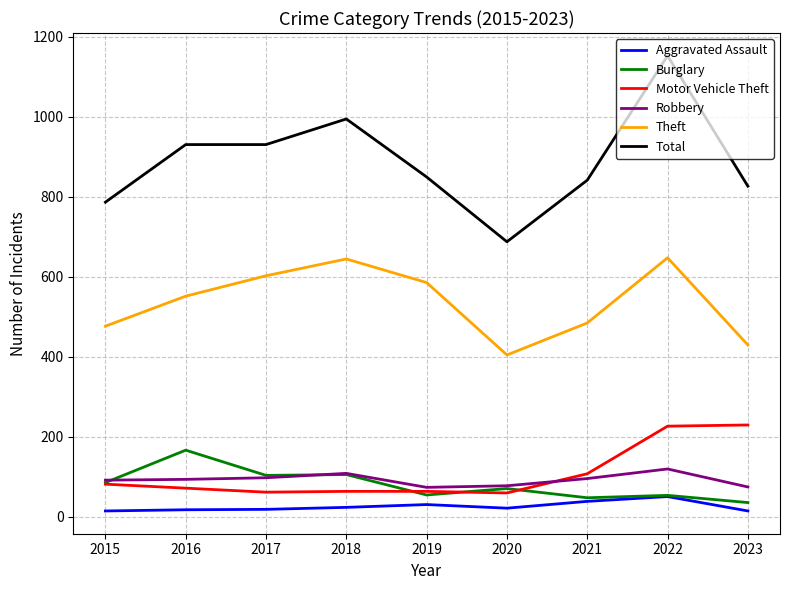

Between 2015 and 2016, which series saw the biggest shift?

Total